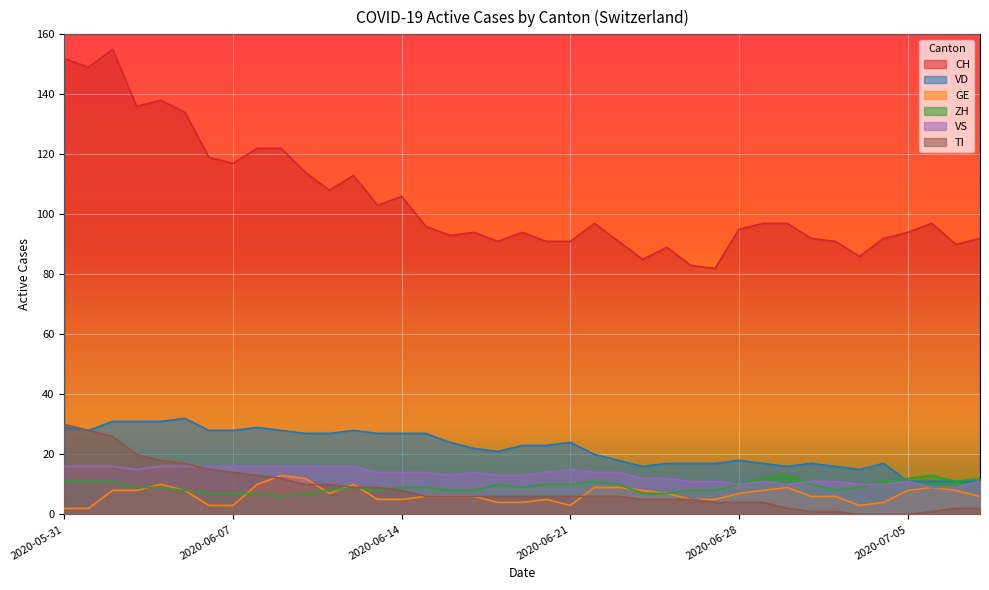

How many data points in VS are above 14?

14